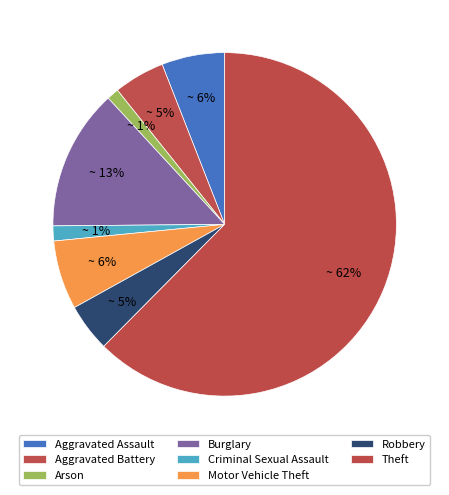

Which category has the biggest portion of the pie?

Theft